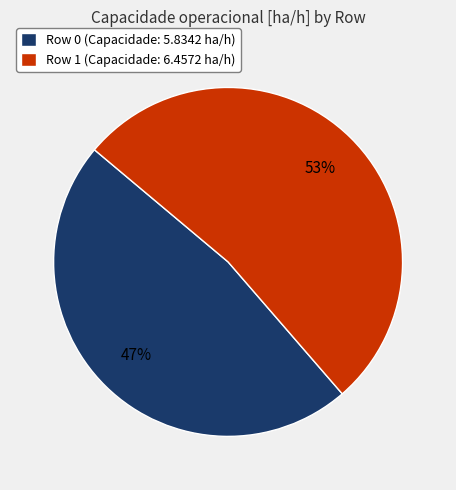

Rank the categories by value from highest to lowest.

Row 1, Row 0